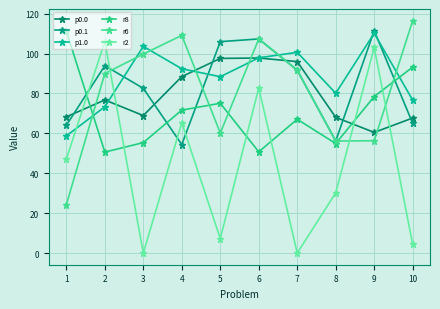

At how many categories does at least one series exceed 52?

10